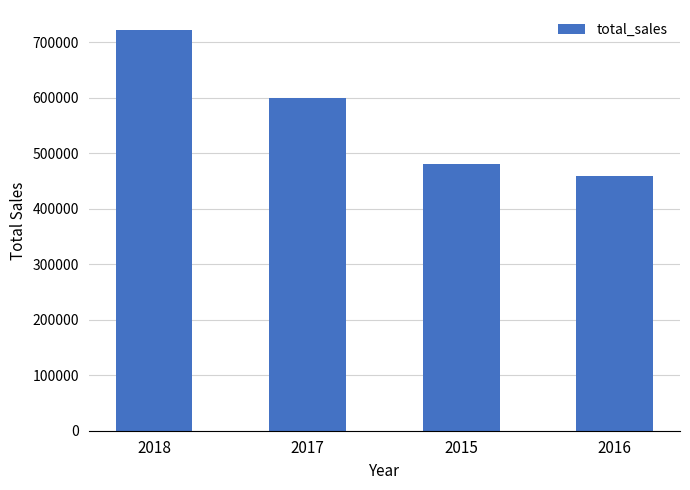

Are the bars horizontal?

No